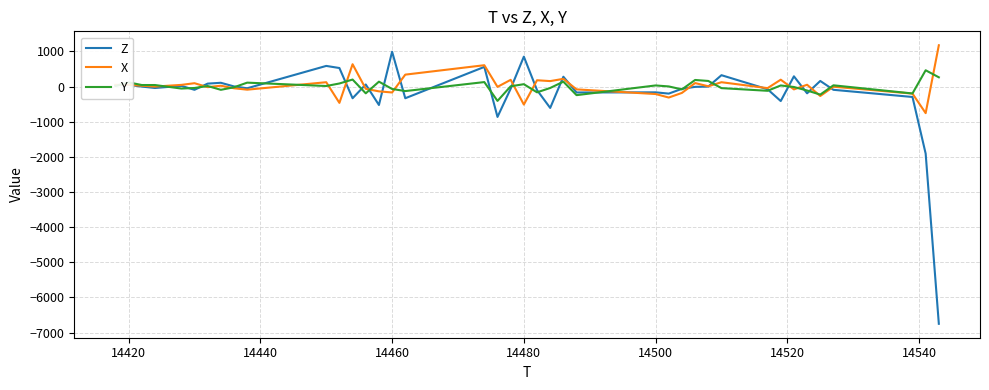

What is the lowest value of the Y series?

-408